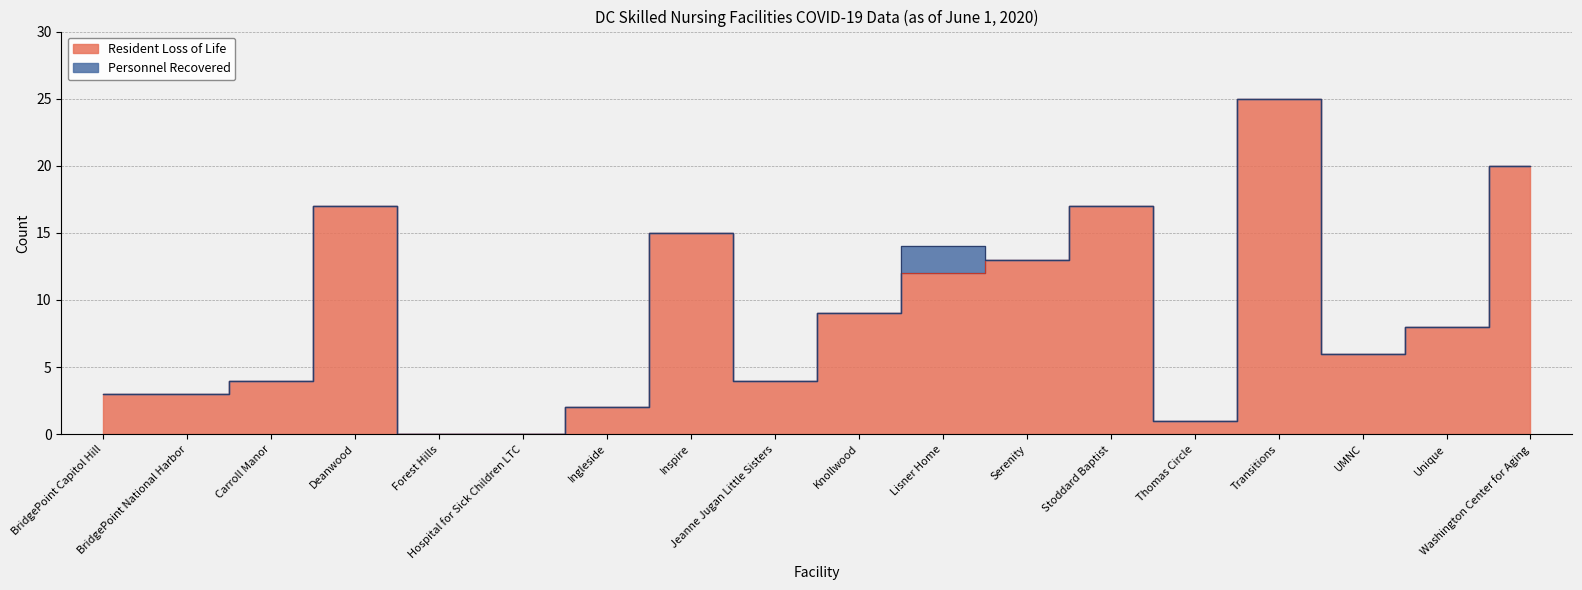

How many values are above zero?

16